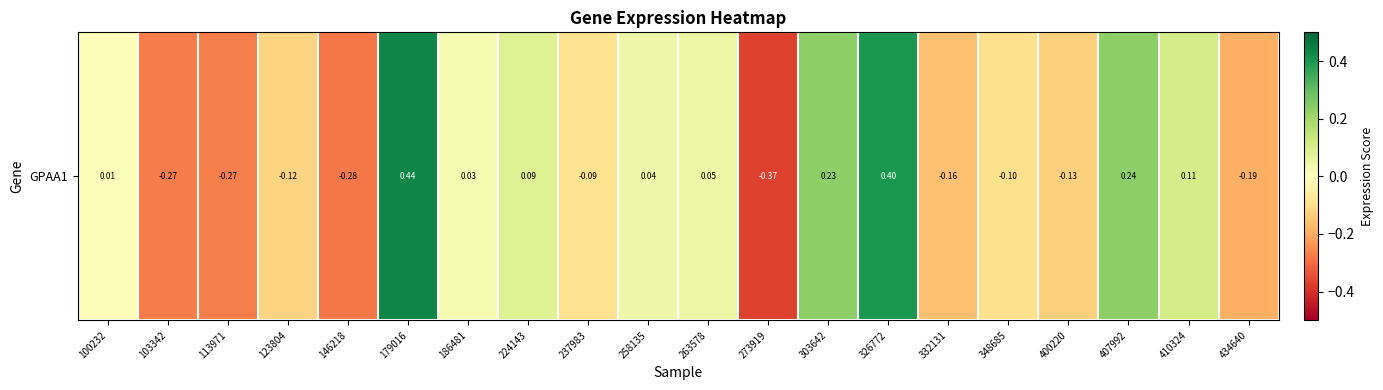

The chart shows a value of -0.1 at 146218. True or false?

False